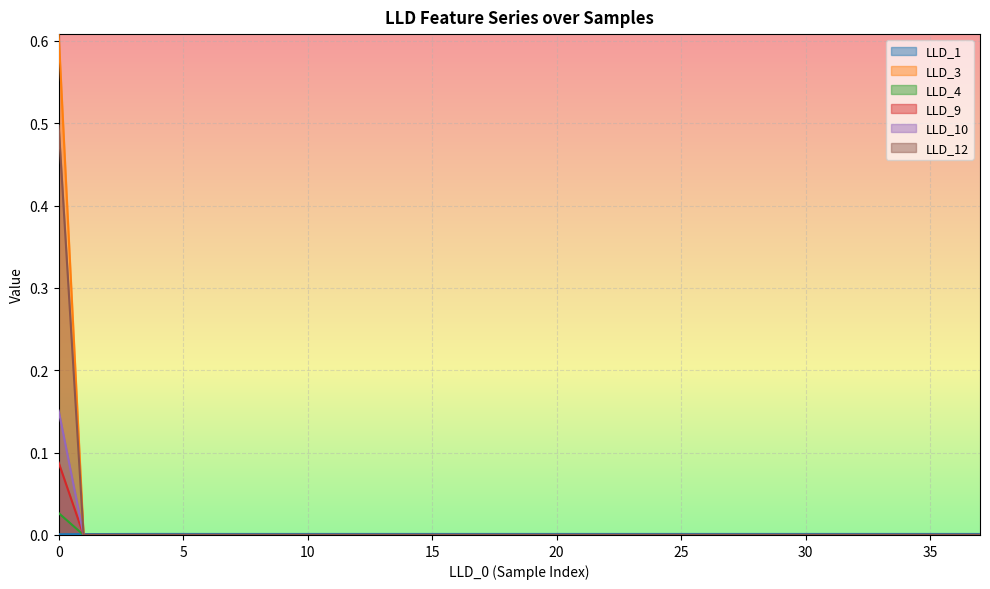

Rank the series by their maximum value, from highest to lowest.

LLD_3, LLD_12, LLD_10, LLD_9, LLD_4, LLD_1